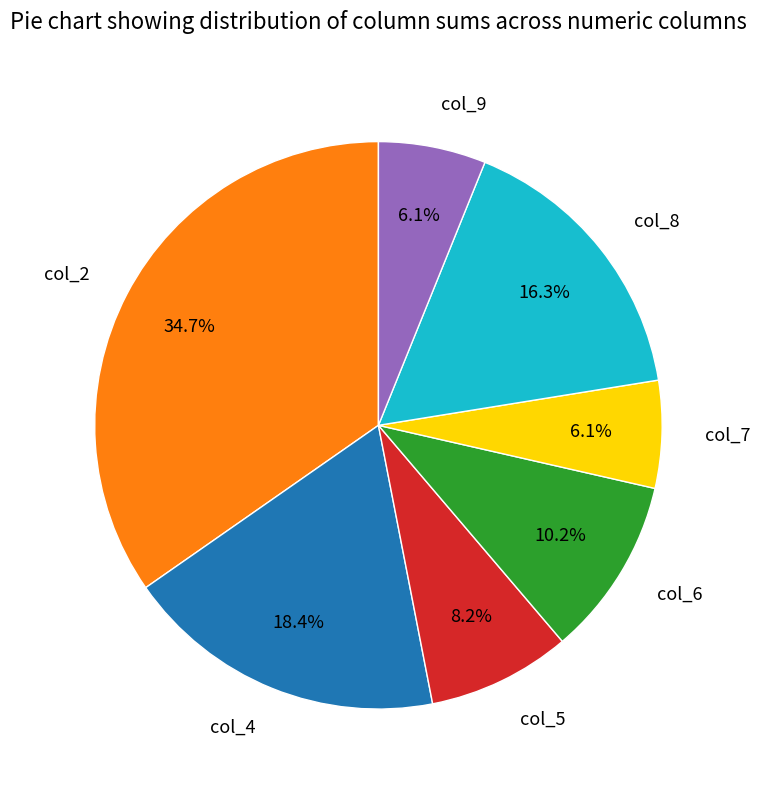

Does col_5 represent more than half of the total?

No